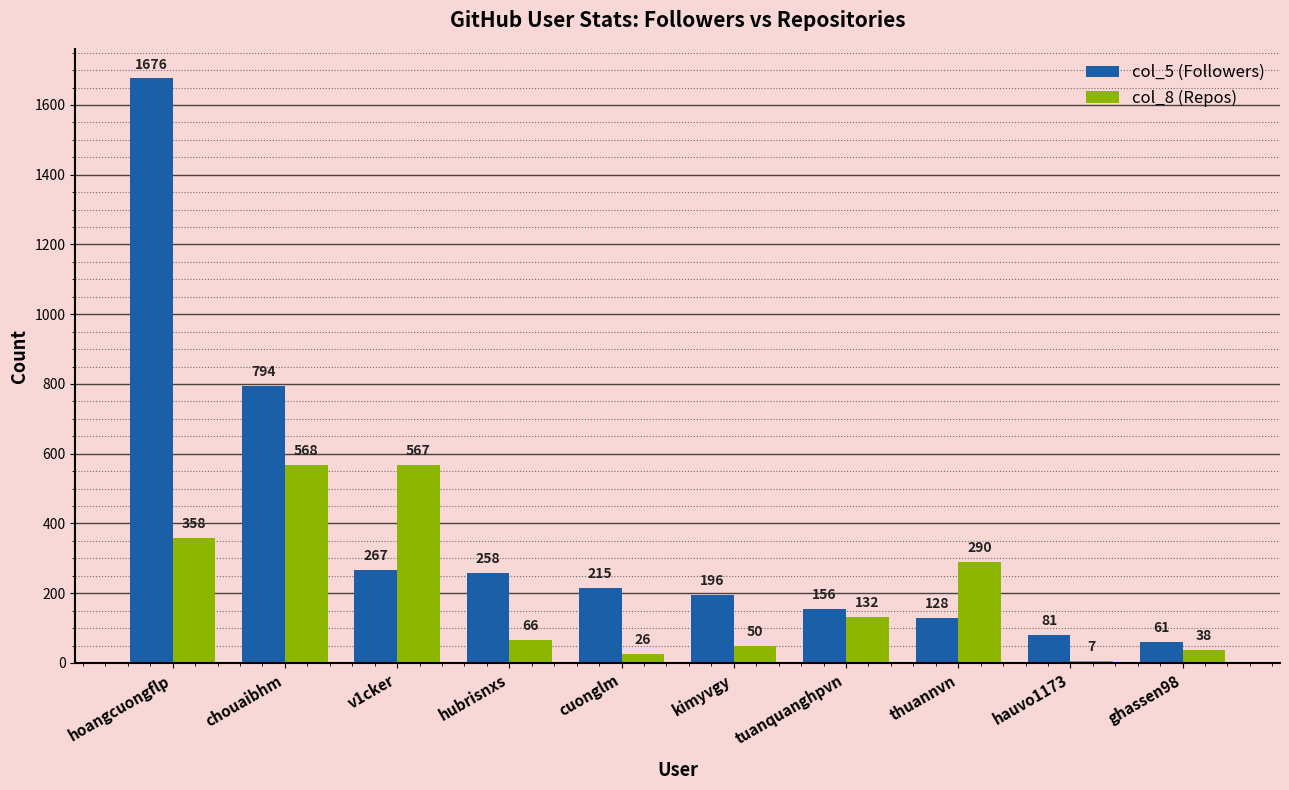

How many values in the col_8 (Repos) series are below 132?

5